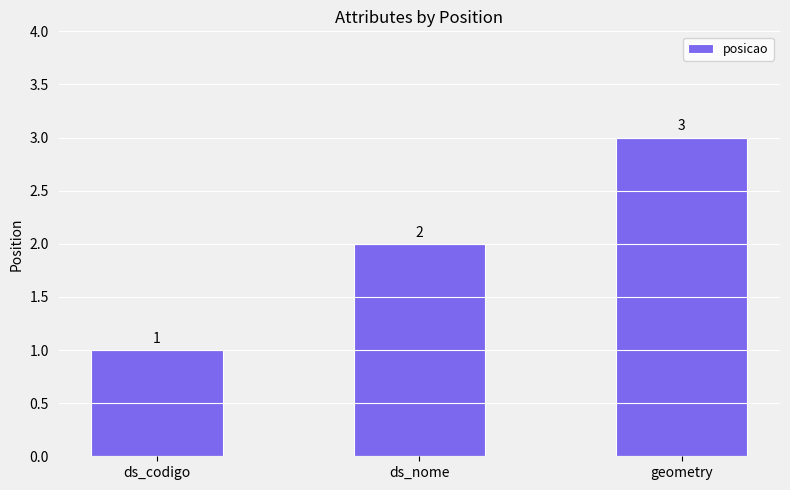

What is the greatest value displayed?

3